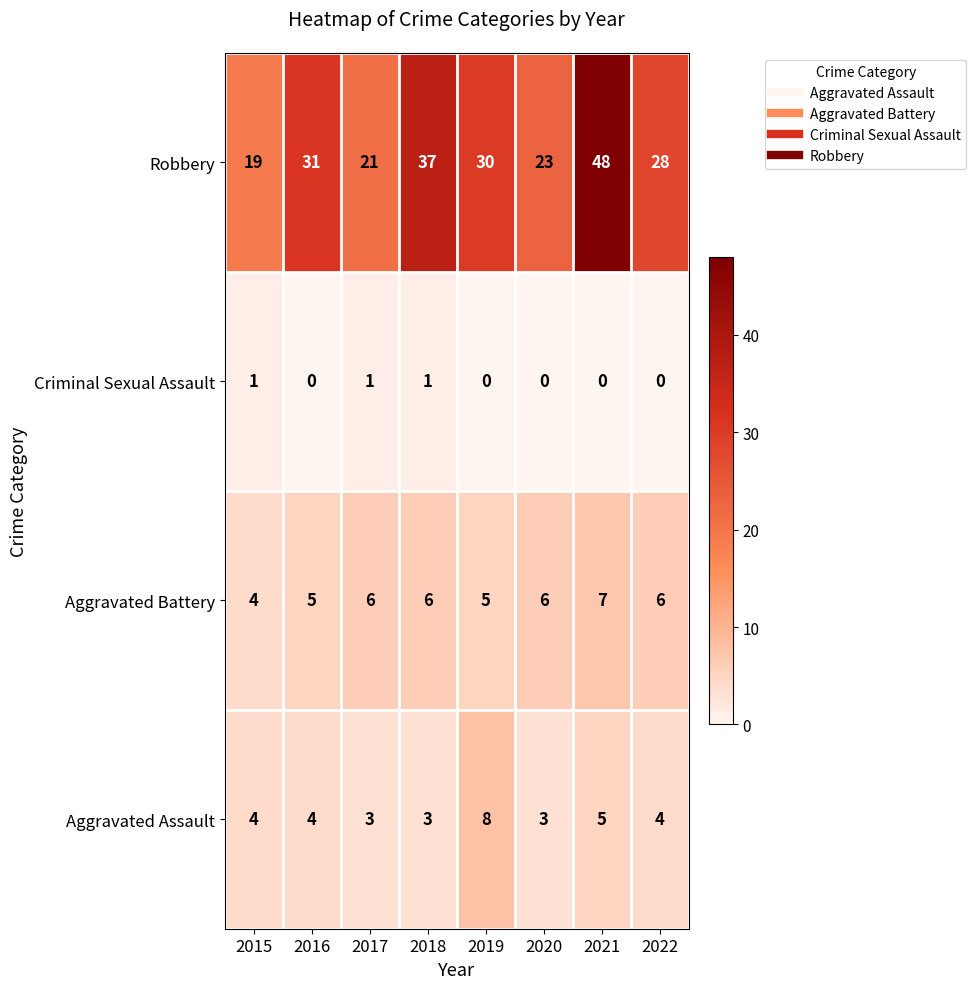

What is the approximate value of Aggravated Assault at 2017?

3